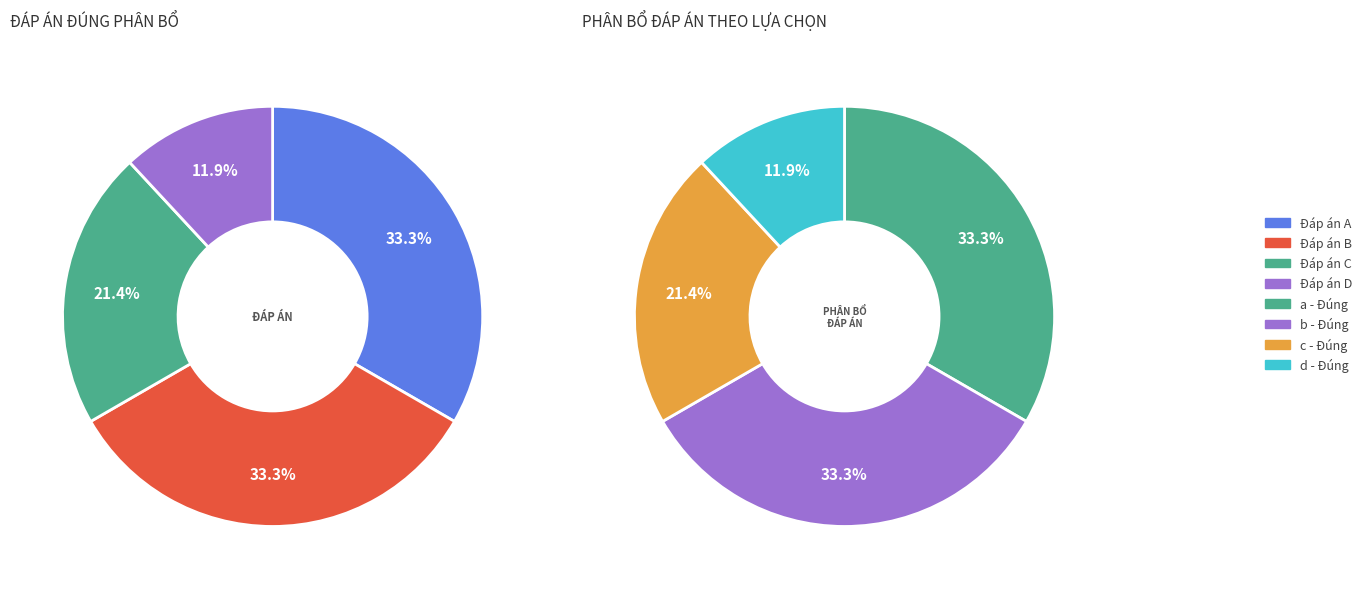

Which category has the biggest portion of the pie?

a